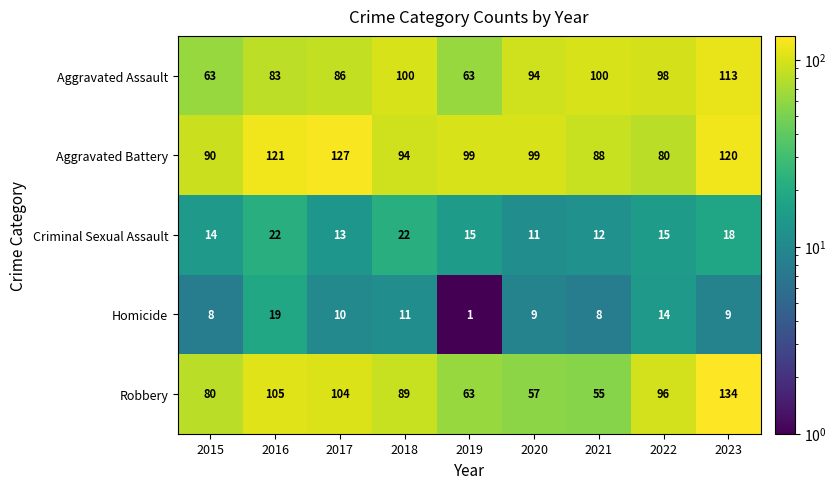

How many categories are shown in the chart?

9